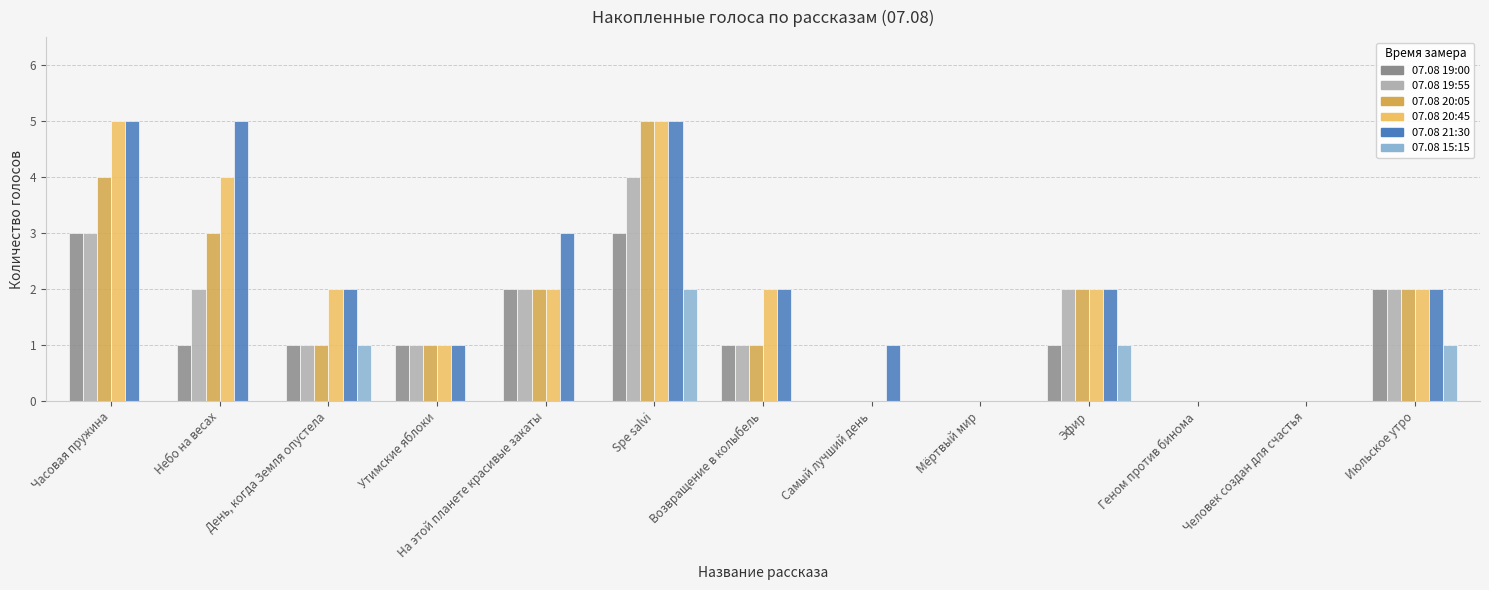

What is the average value of the 07.08 21:30 series?

2